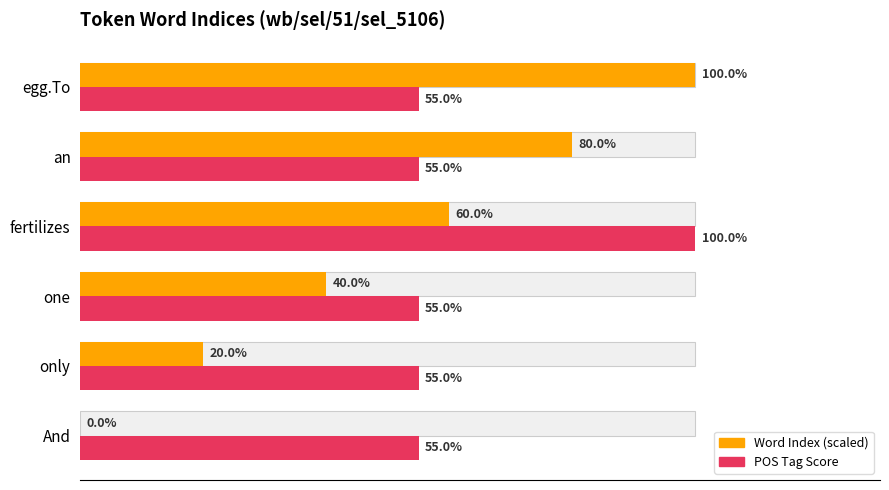

How many values in Word Index (scaled) are above zero?

5